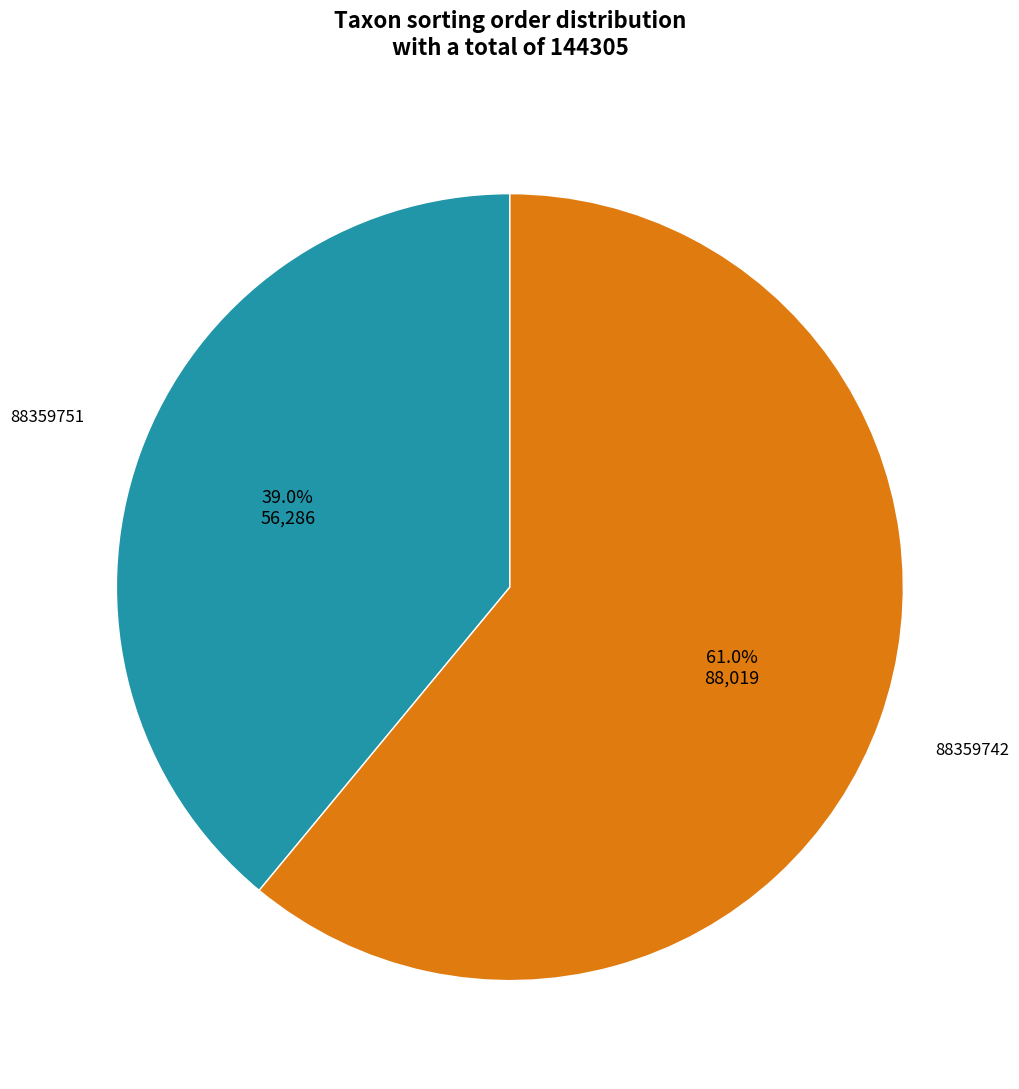

Count the number of slices in the pie.

2